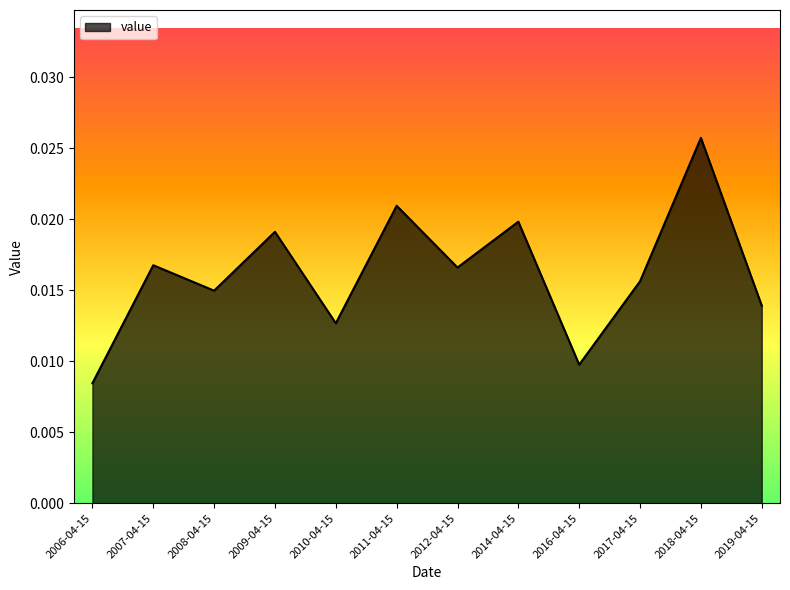

At which label is the value closest to 0?

2006-04-15